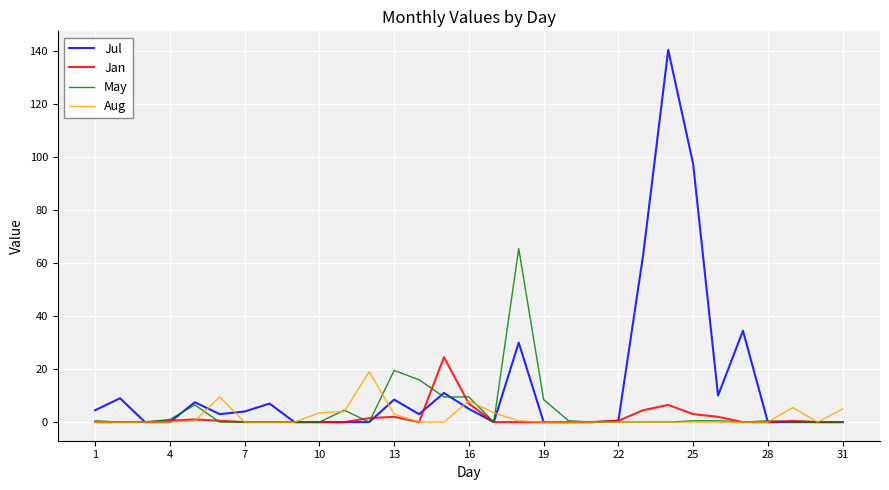

True or false: May and Jan cross at least once.

True